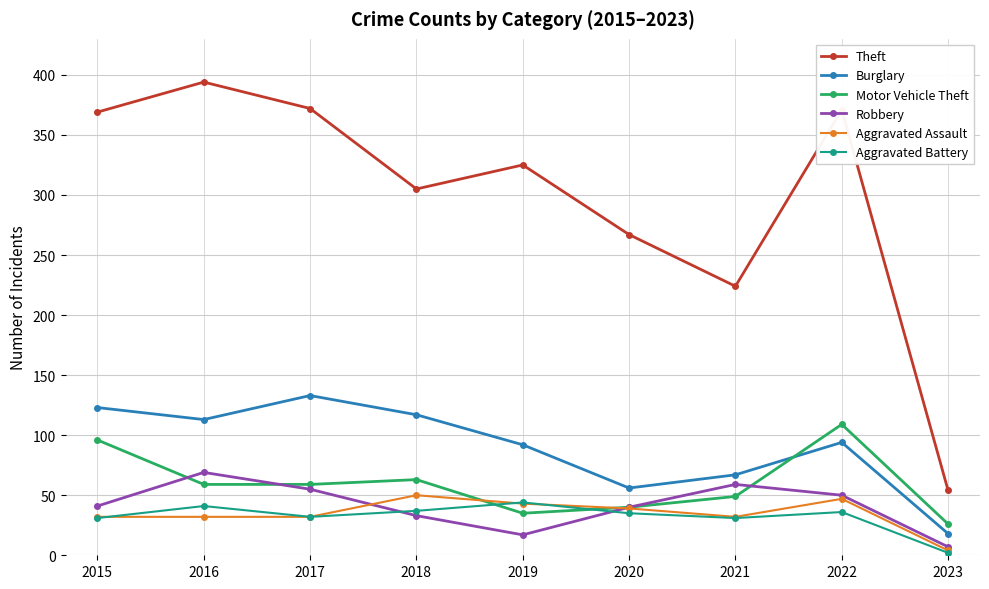

Where does the Burglary series first go above 94?

2015